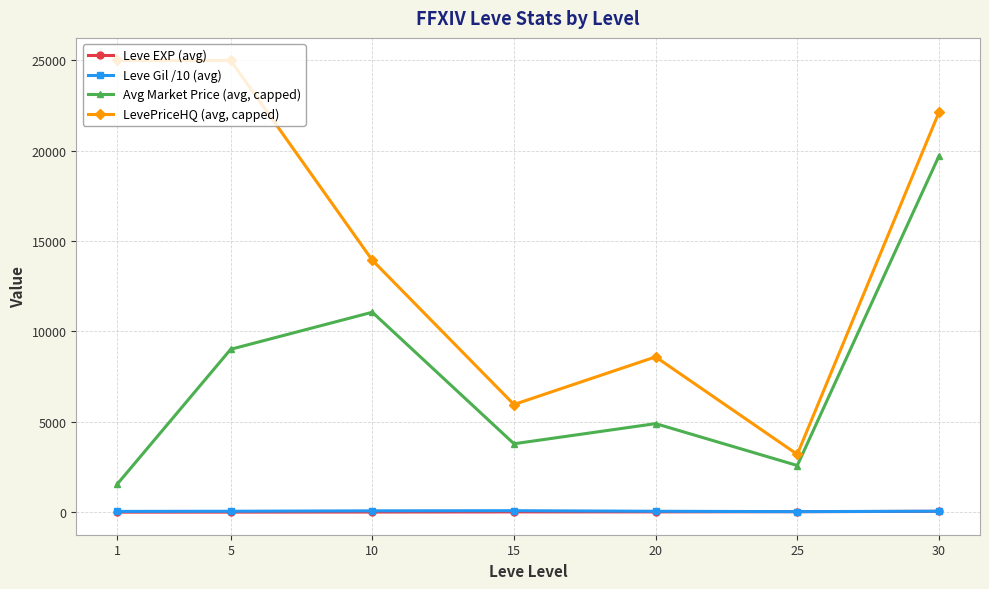

List the series in order of their peak value, highest first.

LevePriceHQ (avg, capped), Avg Market Price (avg, capped), Leve Gil /10 (avg), Leve EXP (avg)